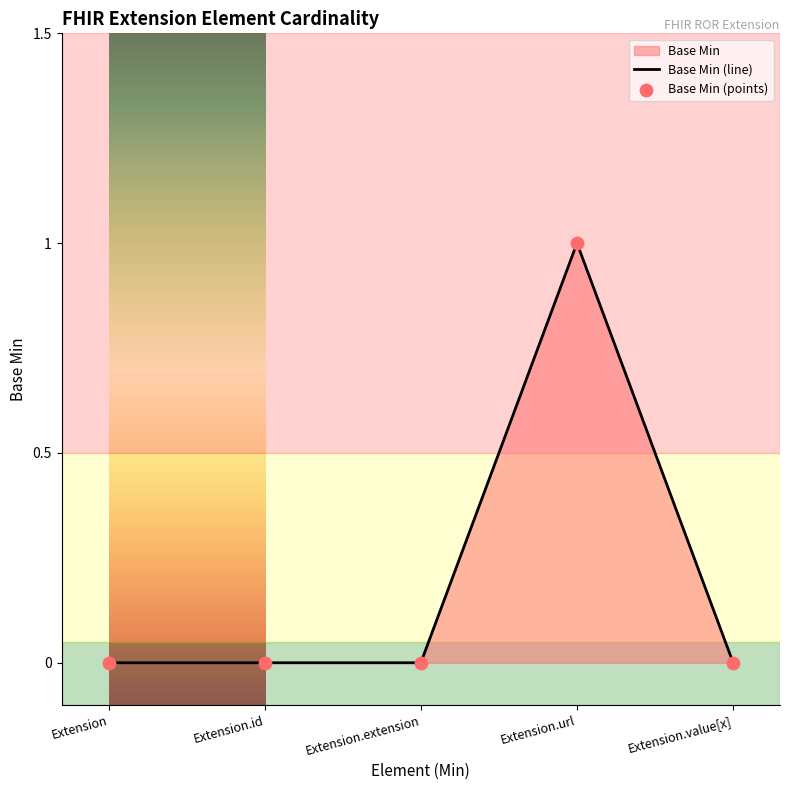

Is the value of Base Min (line) at Extension.value[x] greater than the value of Base Min (points) at Extension.url?

No